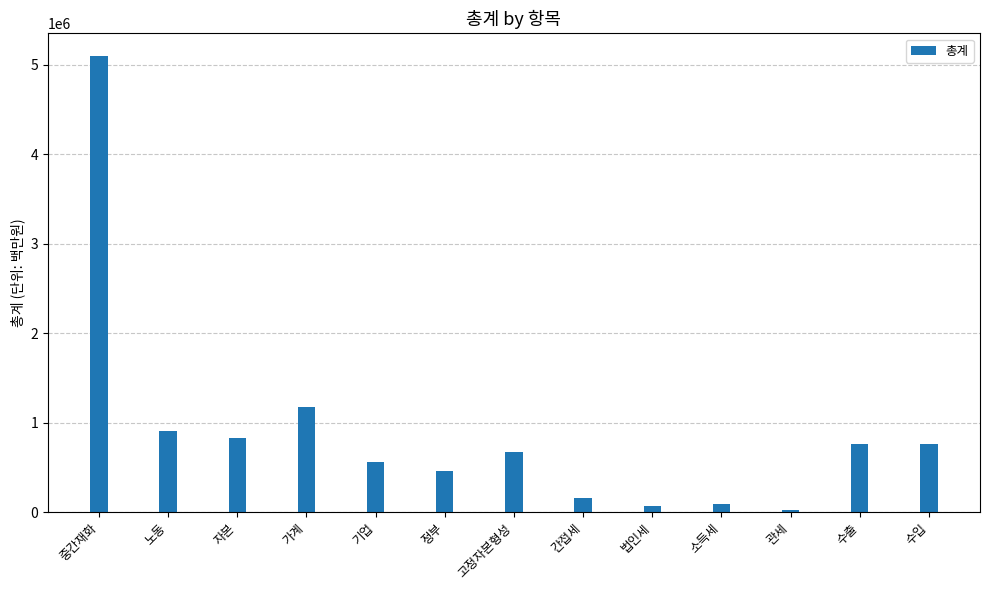

What is the maximum value shown in the chart?

5097495.8